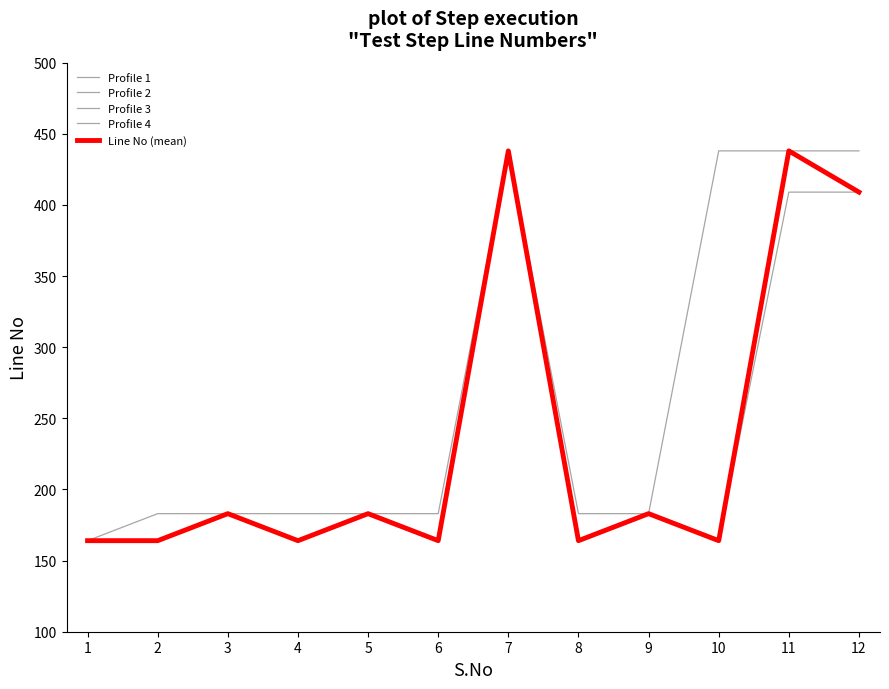

Does the chart have visible grid lines?

No